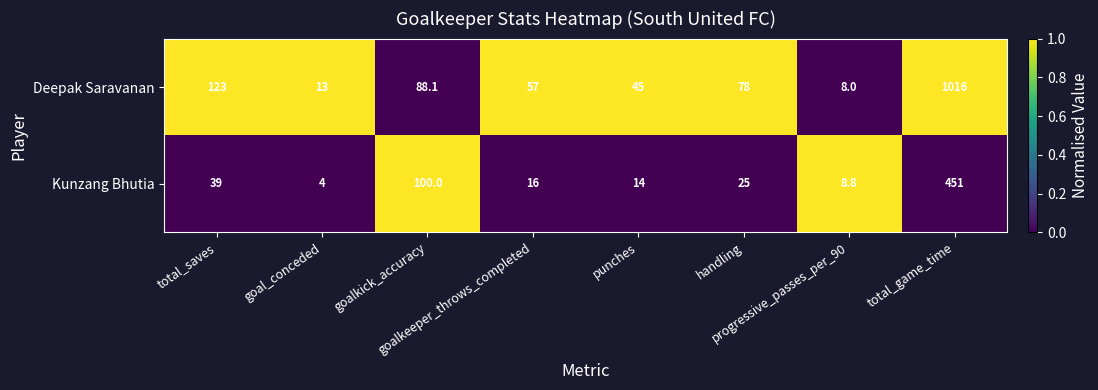

How many data points does each series have?

8